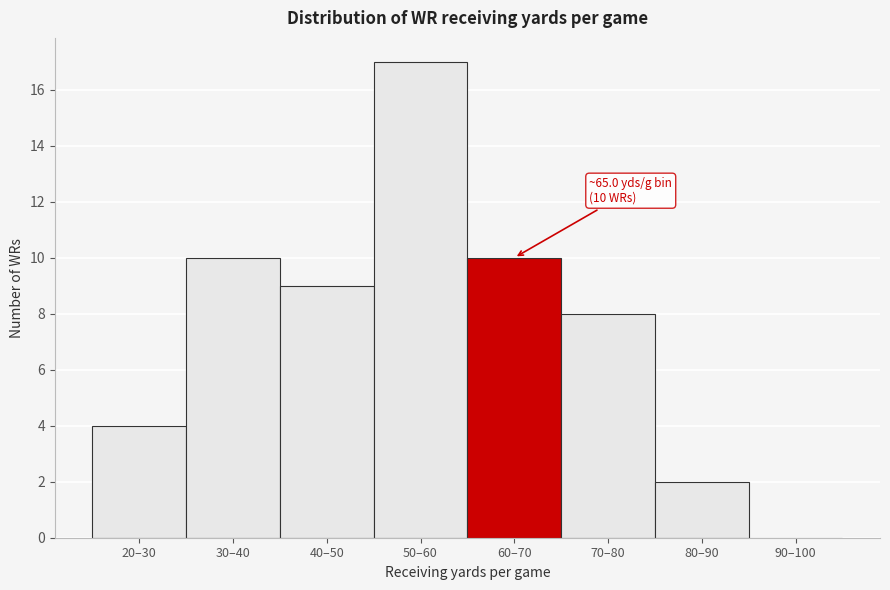

Reading left to right, extract all data points from this chart.

20–30=4	30–40=10	40–50=9	50–60=17	60–70=10	70–80=8	80–90=2	90–100=0